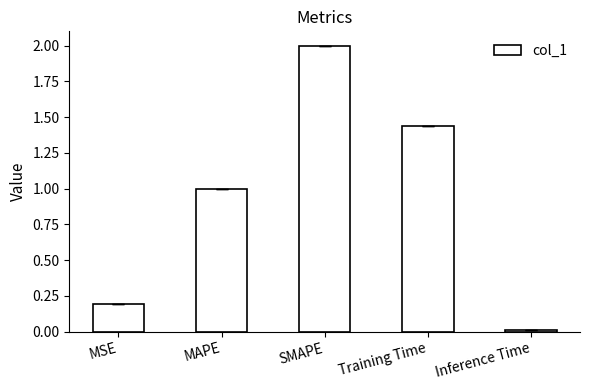

The chart shows a value of 2.0 at SMAPE. True or false?

True